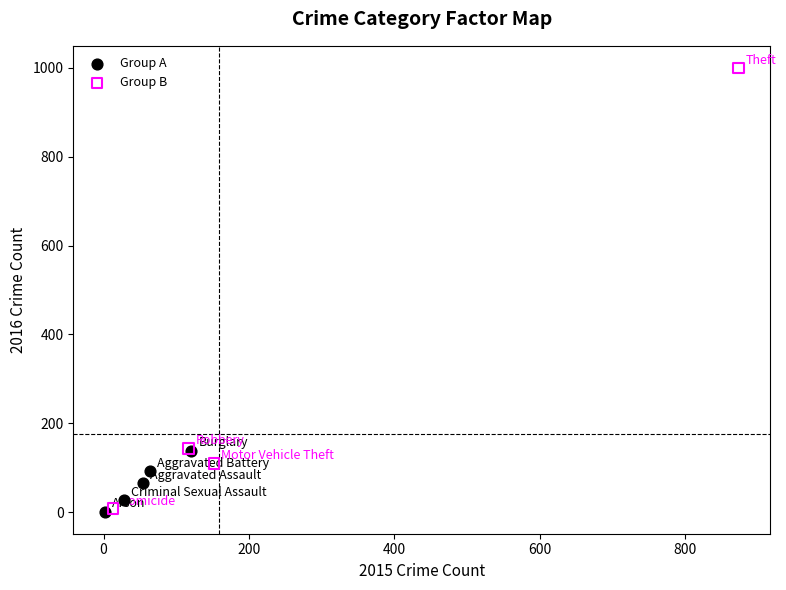

Which series contains the highest Y value?

Group B